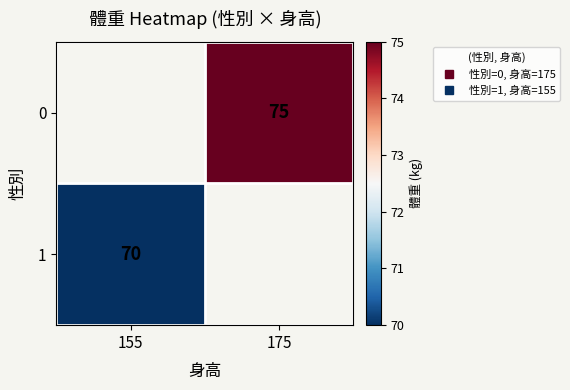

What is the minimum value for 1?

70.0